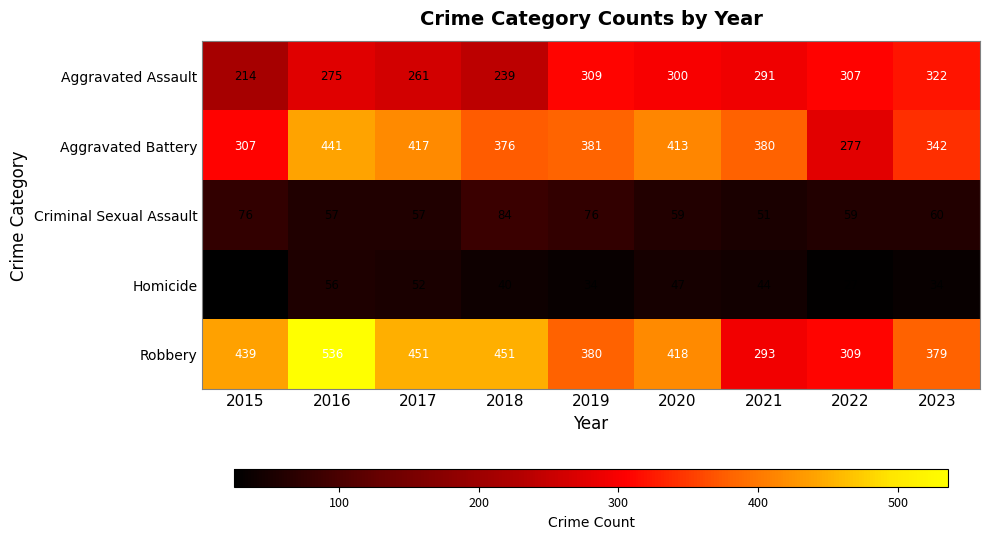

The value of Aggravated Battery at 2021 is 380. True or false?

True